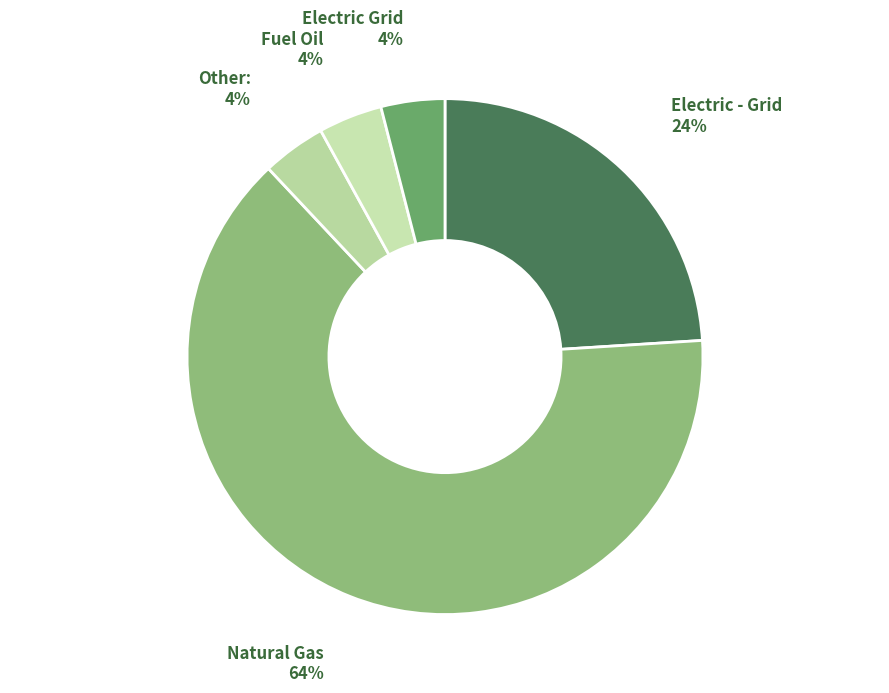

How many slices are in this pie chart?

5